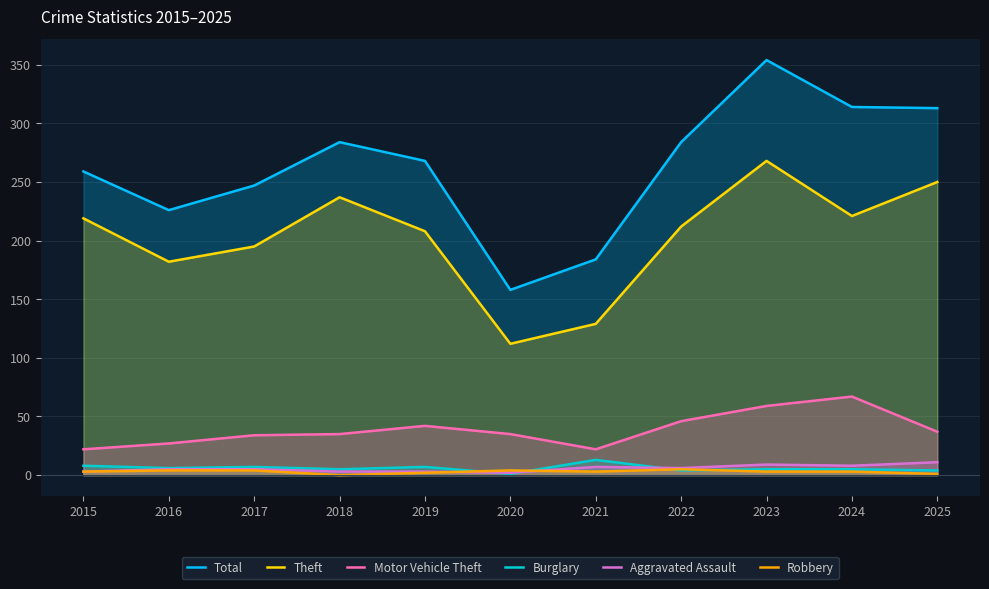

Is it true that Theft equals 195 at 2017?

True